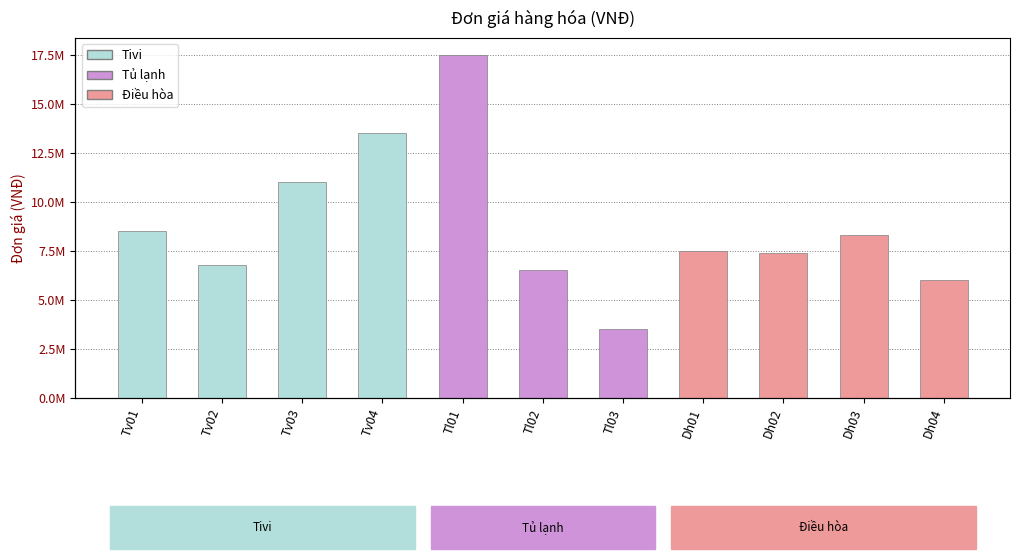

The chart shows a value of 6500000 at Tl02. True or false?

True